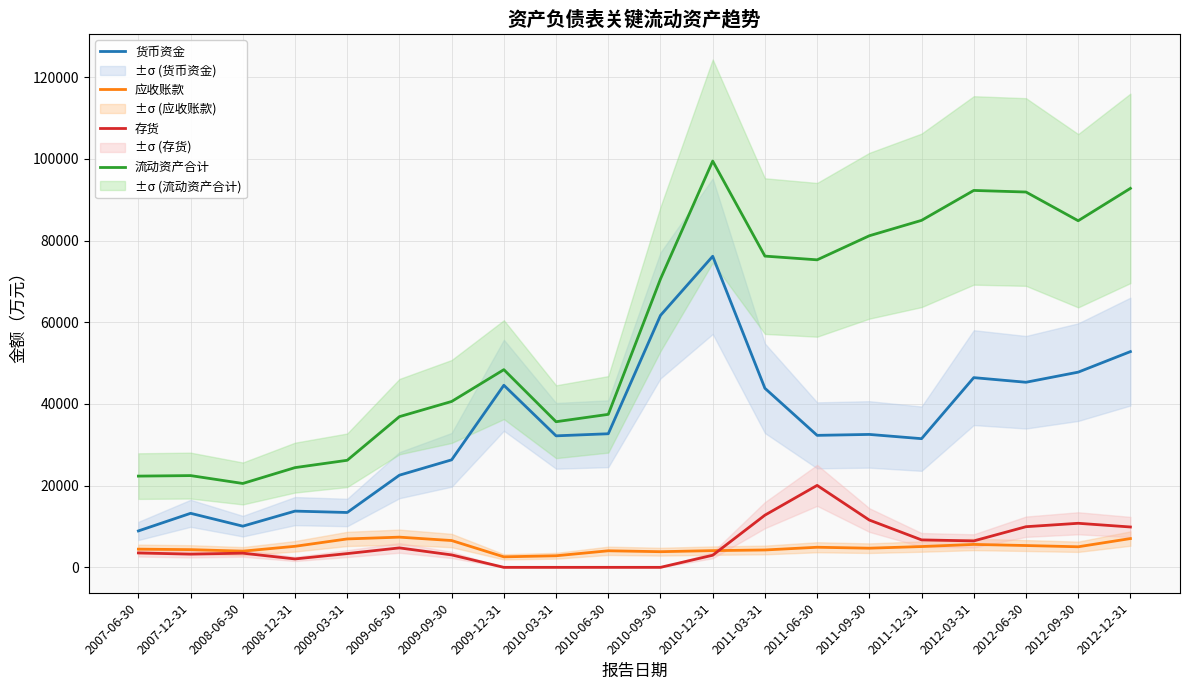

What position from the left is 2007-06-30?

1